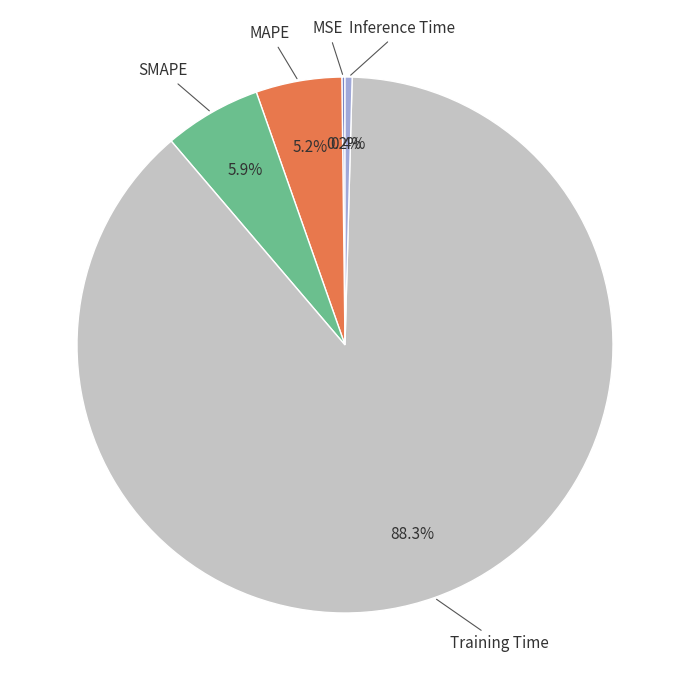

Which slice is the largest?

Training Time